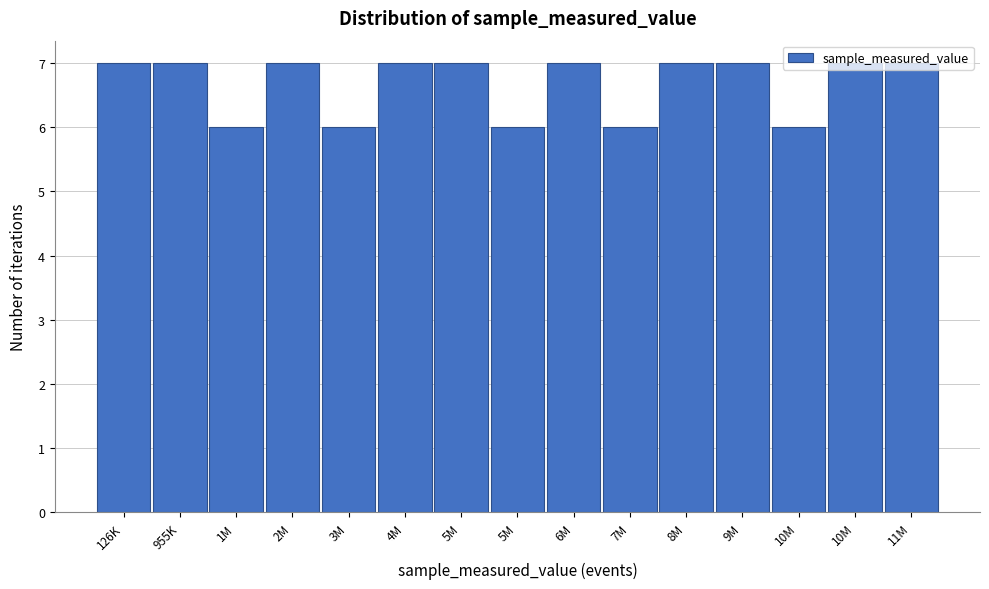

How many bars are there in total?

15